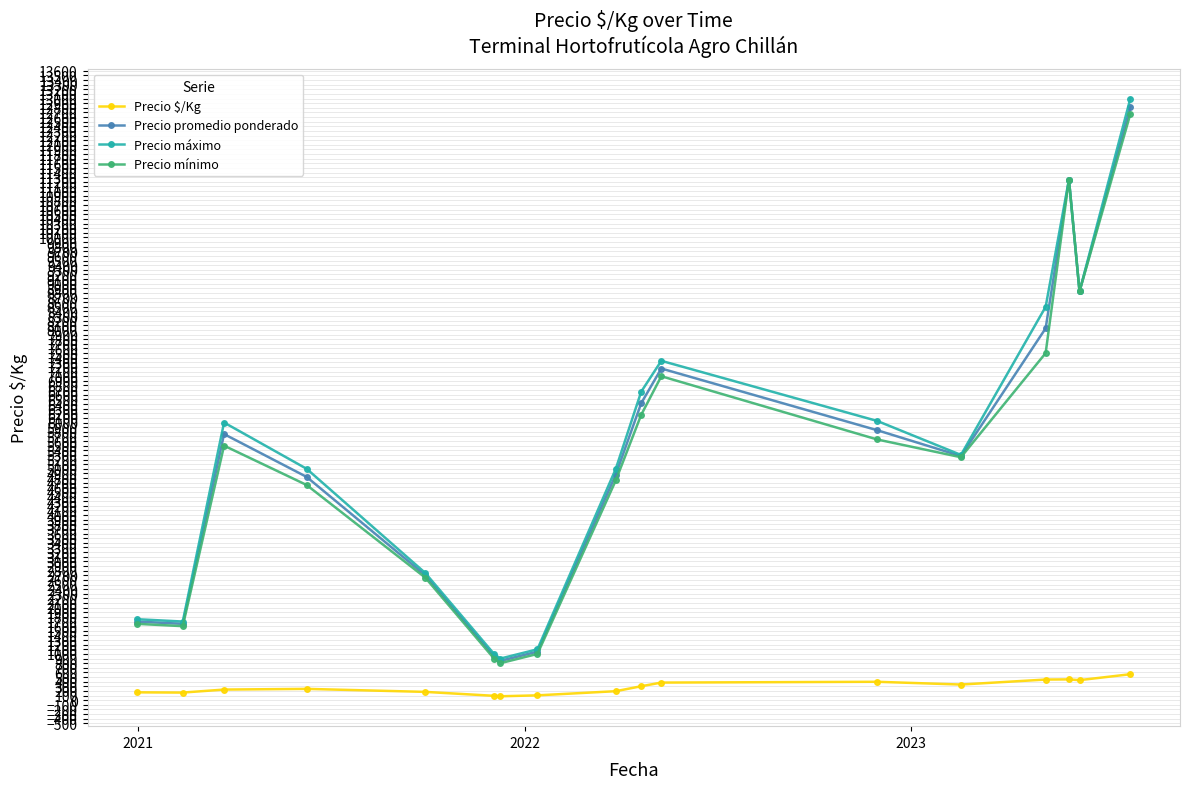

True or false: Precio máximo has more than 2 points higher than both neighbors.

True